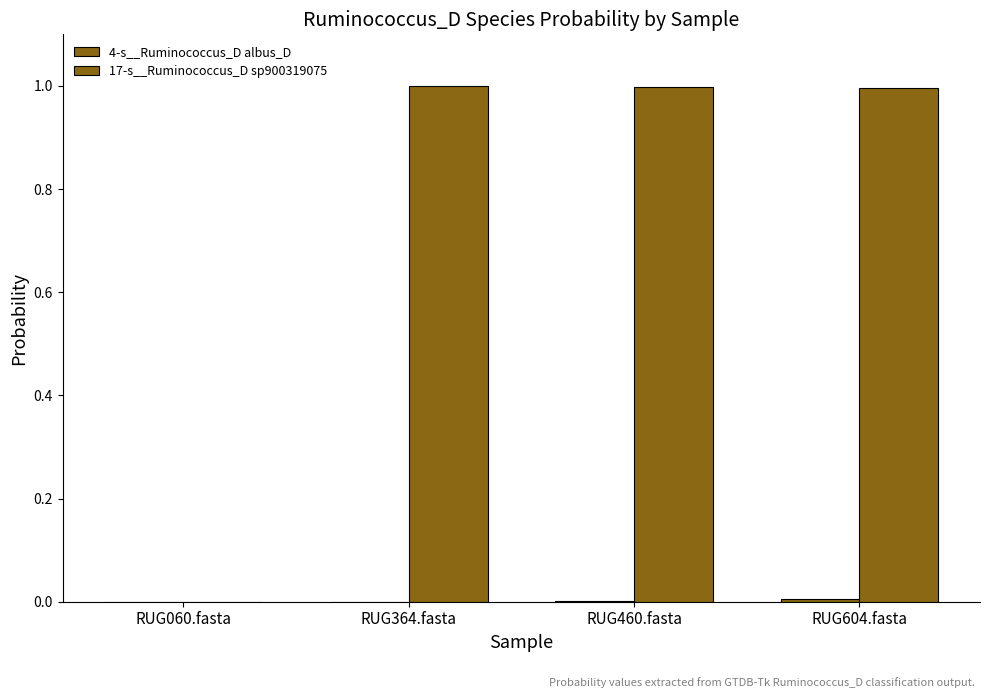

True or false: 4-s__Ruminococcus_D albus_D has a value of 0.0 at RUG364.fasta.

True